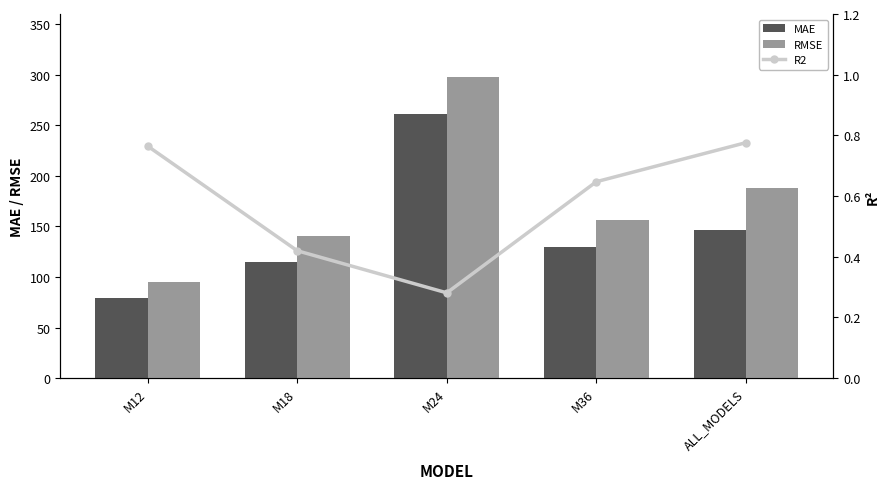

Reading right to left, extract all data points from this chart.

MAE: 145.9	129.1	261.2	114.4	79.0
RMSE: 188.2	156.3	297.8	140.1	94.8
R2: 0.8	0.6	0.3	0.4	0.8